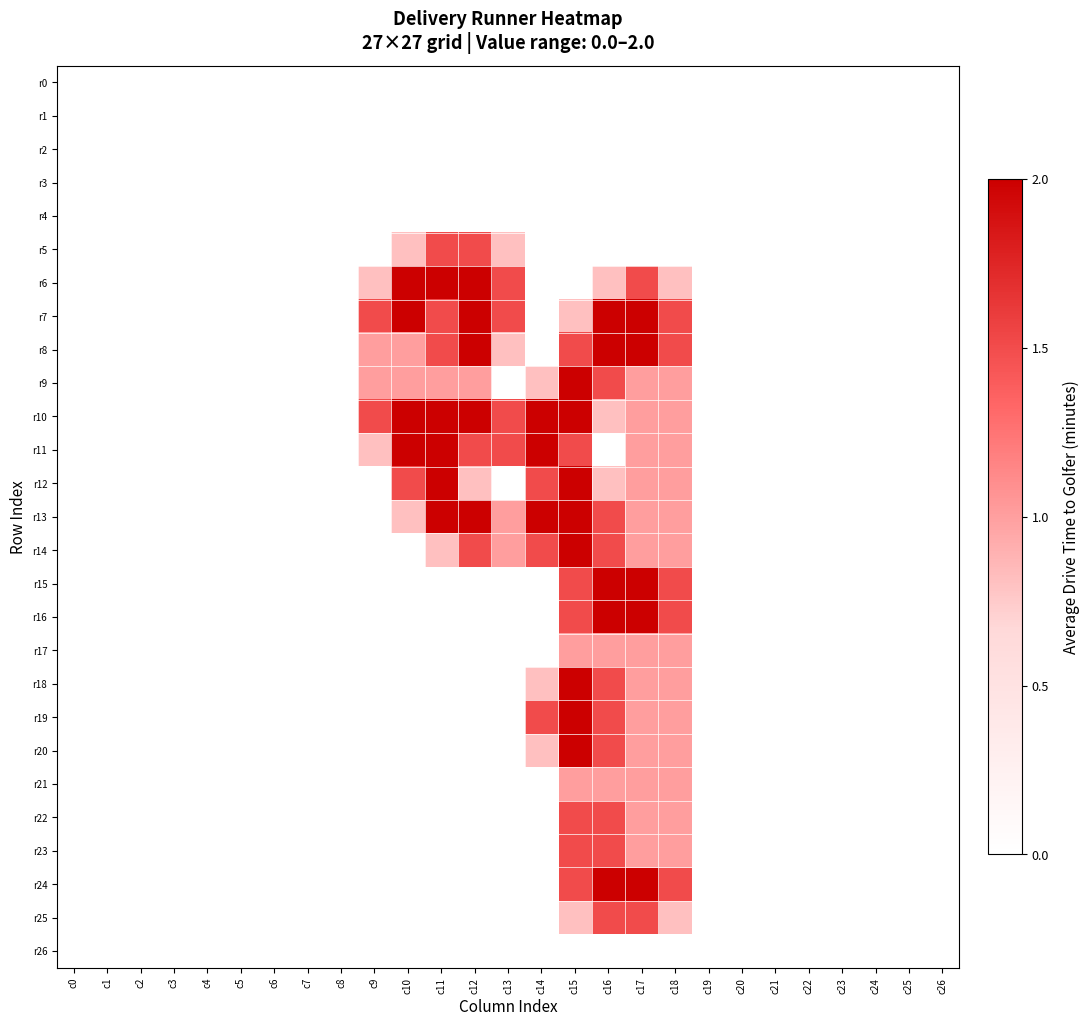

Reading left to right, what are all the values shown in this chart?

r0: c0=0.0	c1=0.0	c2=0.0	c3=0.0	c4=0.0	c5=0.0	c6=0.0	c7=0.0	c8=0.0	c9=0.0	c10=0.0	c11=0.0	c12=0.0	c13=0.0	c14=0.0	c15=0.0	c16=0.0	c17=0.0	c18=0.0	c19=0.0	c20=0.0	c21=0.0	c22=0.0	c23=0.0	c24=0.0	c25=0.0	c26=0.0
r1: c0=0.0	c1=0.0	c2=0.0	c3=0.0	c4=0.0	c5=0.0	c6=0.0	c7=0.0	c8=0.0	c9=0.0	c10=0.0	c11=0.0	c12=0.0	c13=0.0	c14=0.0	c15=0.0	c16=0.0	c17=0.0	c18=0.0	c19=0.0	c20=0.0	c21=0.0	c22=0.0	c23=0.0	c24=0.0	c25=0.0	c26=0.0
r2: c0=0.0	c1=0.0	c2=0.0	c3=0.0	c4=0.0	c5=0.0	c6=0.0	c7=0.0	c8=0.0	c9=0.0	c10=0.0	c11=0.0	c12=0.0	c13=0.0	c14=0.0	c15=0.0	c16=0.0	c17=0.0	c18=0.0	c19=0.0	c20=0.0	c21=0.0	c22=0.0	c23=0.0	c24=0.0	c25=0.0	c26=0.0
r3: c0=0.0	c1=0.0	c2=0.0	c3=0.0	c4=0.0	c5=0.0	c6=0.0	c7=0.0	c8=0.0	c9=0.0	c10=0.0	c11=0.0	c12=0.0	c13=0.0	c14=0.0	c15=0.0	c16=0.0	c17=0.0	c18=0.0	c19=0.0	c20=0.0	c21=0.0	c22=0.0	c23=0.0	c24=0.0	c25=0.0	c26=0.0
r4: c0=0.0	c1=0.0	c2=0.0	c3=0.0	c4=0.0	c5=0.0	c6=0.0	c7=0.0	c8=0.0	c9=0.0	c10=0.0	c11=0.0	c12=0.0	c13=0.0	c14=0.0	c15=0.0	c16=0.0	c17=0.0	c18=0.0	c19=0.0	c20=0.0	c21=0.0	c22=0.0	c23=0.0	c24=0.0	c25=0.0	c26=0.0
r5: c0=0.0	c1=0.0	c2=0.0	c3=0.0	c4=0.0	c5=0.0	c6=0.0	c7=0.0	c8=0.0	c9=0.0	c10=0.8	c11=1.5	c12=1.5	c13=0.8	c14=0.0	c15=0.0	c16=0.0	c17=0.0	c18=0.0	c19=0.0	c20=0.0	c21=0.0	c22=0.0	c23=0.0	c24=0.0	c25=0.0	c26=0.0
r6: c0=0.0	c1=0.0	c2=0.0	c3=0.0	c4=0.0	c5=0.0	c6=0.0	c7=0.0	c8=0.0	c9=0.8	c10=2.0	c11=2.0	c12=2.0	c13=1.5	c14=0.0	c15=0.0	c16=0.8	c17=1.5	c18=0.8	c19=0.0	c20=0.0	c21=0.0	c22=0.0	c23=0.0	c24=0.0	c25=0.0	c26=0.0
r7: c0=0.0	c1=0.0	c2=0.0	c3=0.0	c4=0.0	c5=0.0	c6=0.0	c7=0.0	c8=0.0	c9=1.5	c10=2.0	c11=1.5	c12=2.0	c13=1.5	c14=0.0	c15=0.8	c16=2.0	c17=2.0	c18=1.5	c19=0.0	c20=0.0	c21=0.0	c22=0.0	c23=0.0	c24=0.0	c25=0.0	c26=0.0
r8: c0=0.0	c1=0.0	c2=0.0	c3=0.0	c4=0.0	c5=0.0	c6=0.0	c7=0.0	c8=0.0	c9=1.0	c10=1.0	c11=1.5	c12=2.0	c13=0.8	c14=0.0	c15=1.5	c16=2.0	c17=2.0	c18=1.5	c19=0.0	c20=0.0	c21=0.0	c22=0.0	c23=0.0	c24=0.0	c25=0.0	c26=0.0
r9: c0=0.0	c1=0.0	c2=0.0	c3=0.0	c4=0.0	c5=0.0	c6=0.0	c7=0.0	c8=0.0	c9=1.0	c10=1.0	c11=1.0	c12=1.0	c13=0.0	c14=0.8	c15=2.0	c16=1.5	c17=1.0	c18=1.0	c19=0.0	c20=0.0	c21=0.0	c22=0.0	c23=0.0	c24=0.0	c25=0.0	c26=0.0
r10: c0=0.0	c1=0.0	c2=0.0	c3=0.0	c4=0.0	c5=0.0	c6=0.0	c7=0.0	c8=0.0	c9=1.5	c10=2.0	c11=2.0	c12=2.0	c13=1.5	c14=2.0	c15=2.0	c16=0.8	c17=1.0	c18=1.0	c19=0.0	c20=0.0	c21=0.0	c22=0.0	c23=0.0	c24=0.0	c25=0.0	c26=0.0
r11: c0=0.0	c1=0.0	c2=0.0	c3=0.0	c4=0.0	c5=0.0	c6=0.0	c7=0.0	c8=0.0	c9=0.8	c10=2.0	c11=2.0	c12=1.5	c13=1.5	c14=2.0	c15=1.5	c16=0.0	c17=1.0	c18=1.0	c19=0.0	c20=0.0	c21=0.0	c22=0.0	c23=0.0	c24=0.0	c25=0.0	c26=0.0
r12: c0=0.0	c1=0.0	c2=0.0	c3=0.0	c4=0.0	c5=0.0	c6=0.0	c7=0.0	c8=0.0	c9=0.0	c10=1.5	c11=2.0	c12=0.8	c13=0.0	c14=1.5	c15=2.0	c16=0.8	c17=1.0	c18=1.0	c19=0.0	c20=0.0	c21=0.0	c22=0.0	c23=0.0	c24=0.0	c25=0.0	c26=0.0
r13: c0=0.0	c1=0.0	c2=0.0	c3=0.0	c4=0.0	c5=0.0	c6=0.0	c7=0.0	c8=0.0	c9=0.0	c10=0.8	c11=2.0	c12=2.0	c13=1.0	c14=2.0	c15=2.0	c16=1.5	c17=1.0	c18=1.0	c19=0.0	c20=0.0	c21=0.0	c22=0.0	c23=0.0	c24=0.0	c25=0.0	c26=0.0
r14: c0=0.0	c1=0.0	c2=0.0	c3=0.0	c4=0.0	c5=0.0	c6=0.0	c7=0.0	c8=0.0	c9=0.0	c10=0.0	c11=0.8	c12=1.5	c13=1.0	c14=1.5	c15=2.0	c16=1.5	c17=1.0	c18=1.0	c19=0.0	c20=0.0	c21=0.0	c22=0.0	c23=0.0	c24=0.0	c25=0.0	c26=0.0
r15: c0=0.0	c1=0.0	c2=0.0	c3=0.0	c4=0.0	c5=0.0	c6=0.0	c7=0.0	c8=0.0	c9=0.0	c10=0.0	c11=0.0	c12=0.0	c13=0.0	c14=0.0	c15=1.5	c16=2.0	c17=2.0	c18=1.5	c19=0.0	c20=0.0	c21=0.0	c22=0.0	c23=0.0	c24=0.0	c25=0.0	c26=0.0
r16: c0=0.0	c1=0.0	c2=0.0	c3=0.0	c4=0.0	c5=0.0	c6=0.0	c7=0.0	c8=0.0	c9=0.0	c10=0.0	c11=0.0	c12=0.0	c13=0.0	c14=0.0	c15=1.5	c16=2.0	c17=2.0	c18=1.5	c19=0.0	c20=0.0	c21=0.0	c22=0.0	c23=0.0	c24=0.0	c25=0.0	c26=0.0
r17: c0=0.0	c1=0.0	c2=0.0	c3=0.0	c4=0.0	c5=0.0	c6=0.0	c7=0.0	c8=0.0	c9=0.0	c10=0.0	c11=0.0	c12=0.0	c13=0.0	c14=0.0	c15=1.0	c16=1.0	c17=1.0	c18=1.0	c19=0.0	c20=0.0	c21=0.0	c22=0.0	c23=0.0	c24=0.0	c25=0.0	c26=0.0
r18: c0=0.0	c1=0.0	c2=0.0	c3=0.0	c4=0.0	c5=0.0	c6=0.0	c7=0.0	c8=0.0	c9=0.0	c10=0.0	c11=0.0	c12=0.0	c13=0.0	c14=0.8	c15=2.0	c16=1.5	c17=1.0	c18=1.0	c19=0.0	c20=0.0	c21=0.0	c22=0.0	c23=0.0	c24=0.0	c25=0.0	c26=0.0
r19: c0=0.0	c1=0.0	c2=0.0	c3=0.0	c4=0.0	c5=0.0	c6=0.0	c7=0.0	c8=0.0	c9=0.0	c10=0.0	c11=0.0	c12=0.0	c13=0.0	c14=1.5	c15=2.0	c16=1.5	c17=1.0	c18=1.0	c19=0.0	c20=0.0	c21=0.0	c22=0.0	c23=0.0	c24=0.0	c25=0.0	c26=0.0
r20: c0=0.0	c1=0.0	c2=0.0	c3=0.0	c4=0.0	c5=0.0	c6=0.0	c7=0.0	c8=0.0	c9=0.0	c10=0.0	c11=0.0	c12=0.0	c13=0.0	c14=0.8	c15=2.0	c16=1.5	c17=1.0	c18=1.0	c19=0.0	c20=0.0	c21=0.0	c22=0.0	c23=0.0	c24=0.0	c25=0.0	c26=0.0
r21: c0=0.0	c1=0.0	c2=0.0	c3=0.0	c4=0.0	c5=0.0	c6=0.0	c7=0.0	c8=0.0	c9=0.0	c10=0.0	c11=0.0	c12=0.0	c13=0.0	c14=0.0	c15=1.0	c16=1.0	c17=1.0	c18=1.0	c19=0.0	c20=0.0	c21=0.0	c22=0.0	c23=0.0	c24=0.0	c25=0.0	c26=0.0
r22: c0=0.0	c1=0.0	c2=0.0	c3=0.0	c4=0.0	c5=0.0	c6=0.0	c7=0.0	c8=0.0	c9=0.0	c10=0.0	c11=0.0	c12=0.0	c13=0.0	c14=0.0	c15=1.5	c16=1.5	c17=1.0	c18=1.0	c19=0.0	c20=0.0	c21=0.0	c22=0.0	c23=0.0	c24=0.0	c25=0.0	c26=0.0
r23: c0=0.0	c1=0.0	c2=0.0	c3=0.0	c4=0.0	c5=0.0	c6=0.0	c7=0.0	c8=0.0	c9=0.0	c10=0.0	c11=0.0	c12=0.0	c13=0.0	c14=0.0	c15=1.5	c16=1.5	c17=1.0	c18=1.0	c19=0.0	c20=0.0	c21=0.0	c22=0.0	c23=0.0	c24=0.0	c25=0.0	c26=0.0
r24: c0=0.0	c1=0.0	c2=0.0	c3=0.0	c4=0.0	c5=0.0	c6=0.0	c7=0.0	c8=0.0	c9=0.0	c10=0.0	c11=0.0	c12=0.0	c13=0.0	c14=0.0	c15=1.5	c16=2.0	c17=2.0	c18=1.5	c19=0.0	c20=0.0	c21=0.0	c22=0.0	c23=0.0	c24=0.0	c25=0.0	c26=0.0
r25: c0=0.0	c1=0.0	c2=0.0	c3=0.0	c4=0.0	c5=0.0	c6=0.0	c7=0.0	c8=0.0	c9=0.0	c10=0.0	c11=0.0	c12=0.0	c13=0.0	c14=0.0	c15=0.8	c16=1.5	c17=1.5	c18=0.8	c19=0.0	c20=0.0	c21=0.0	c22=0.0	c23=0.0	c24=0.0	c25=0.0	c26=0.0
r26: c0=0.0	c1=0.0	c2=0.0	c3=0.0	c4=0.0	c5=0.0	c6=0.0	c7=0.0	c8=0.0	c9=0.0	c10=0.0	c11=0.0	c12=0.0	c13=0.0	c14=0.0	c15=0.0	c16=0.0	c17=0.0	c18=0.0	c19=0.0	c20=0.0	c21=0.0	c22=0.0	c23=0.0	c24=0.0	c25=0.0	c26=0.0